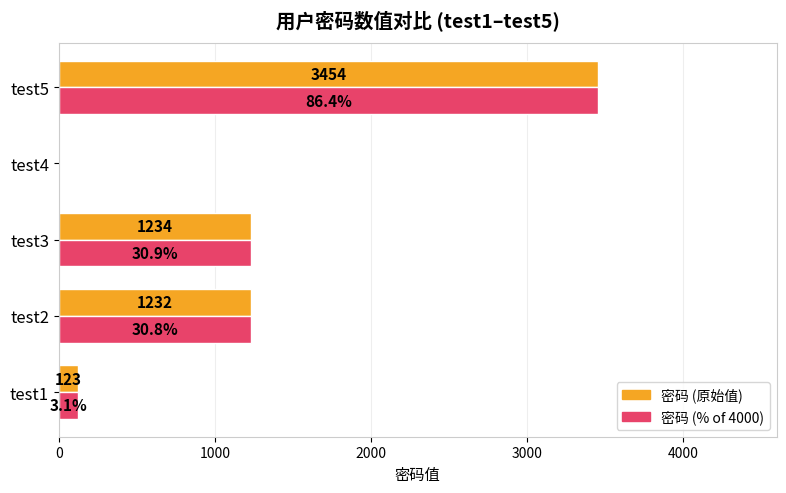

At which category is the sum across all series the highest?

test5